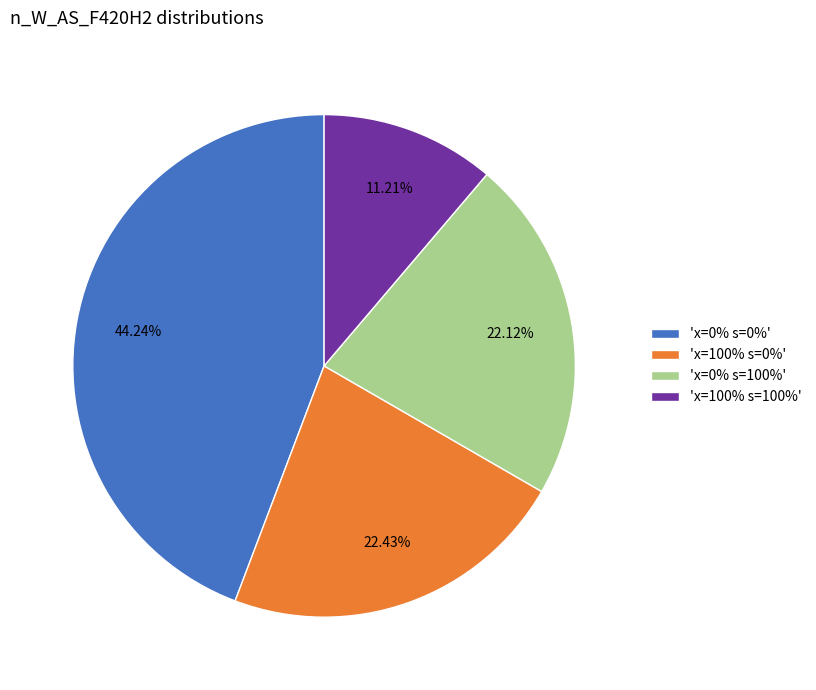

What is the ratio of the value at 'x=0% s=100%' to the value at 'x=100% s=100%'?

2.0